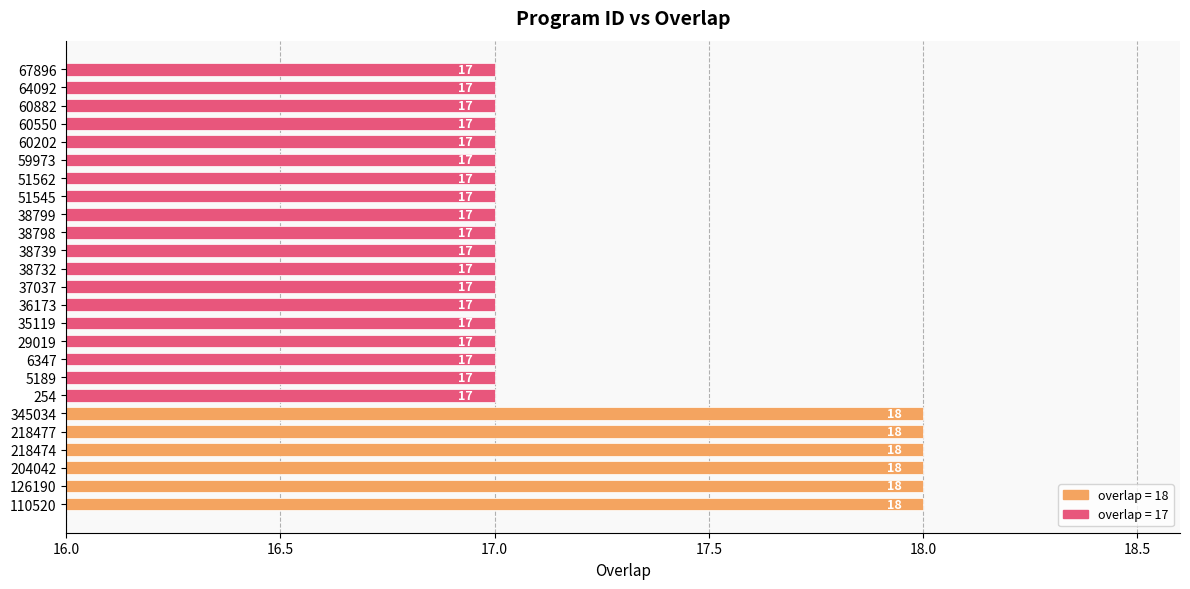

What is the greatest value displayed?

18